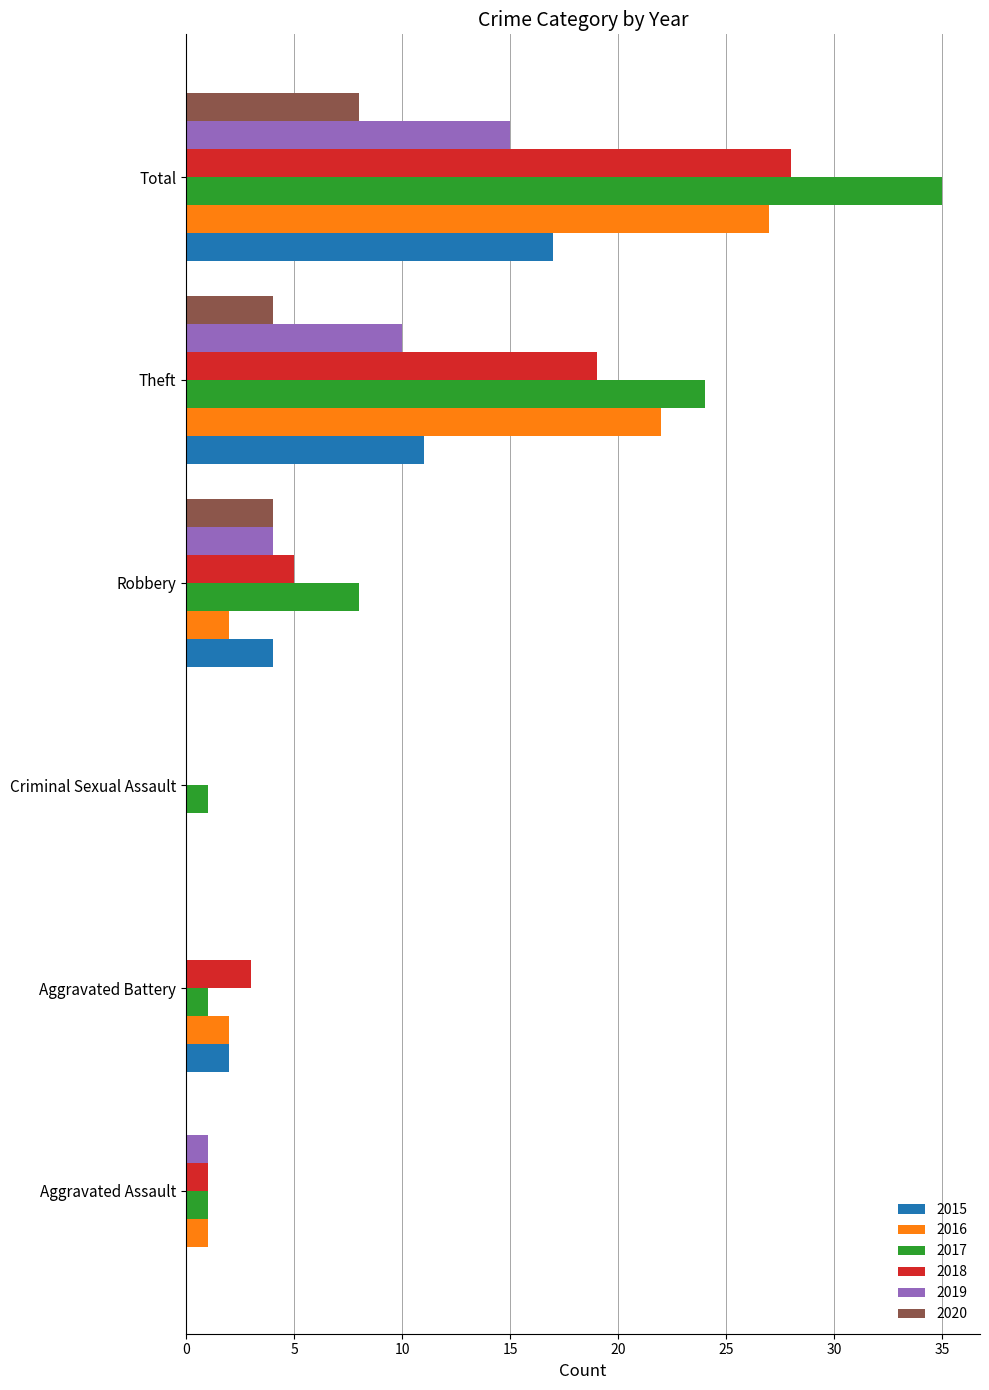

At which category is the sum across all series the highest?

Total